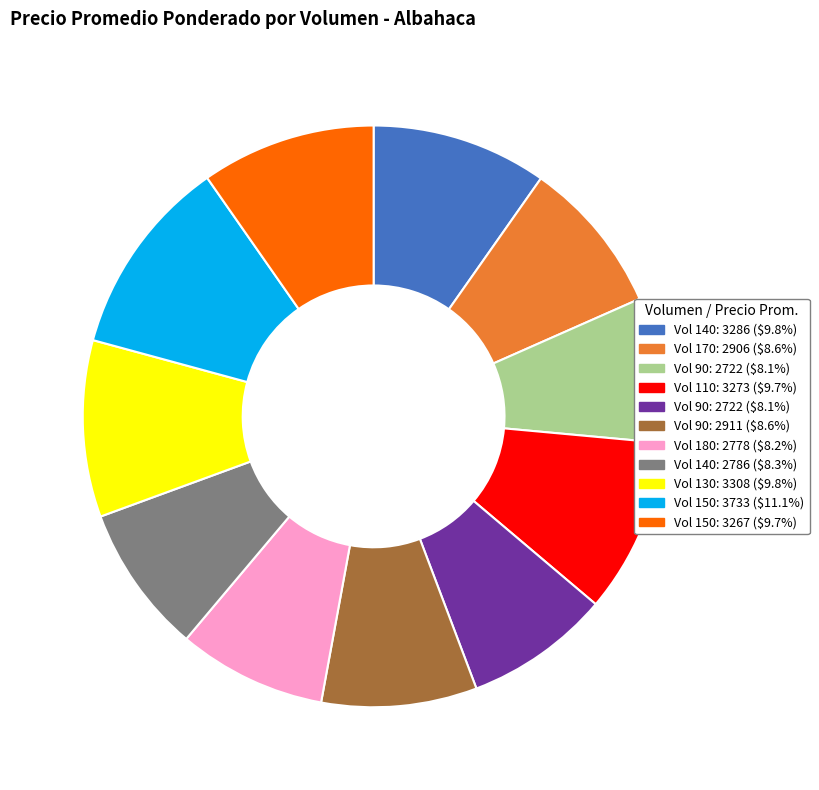

Is there a majority slice in this chart?

No